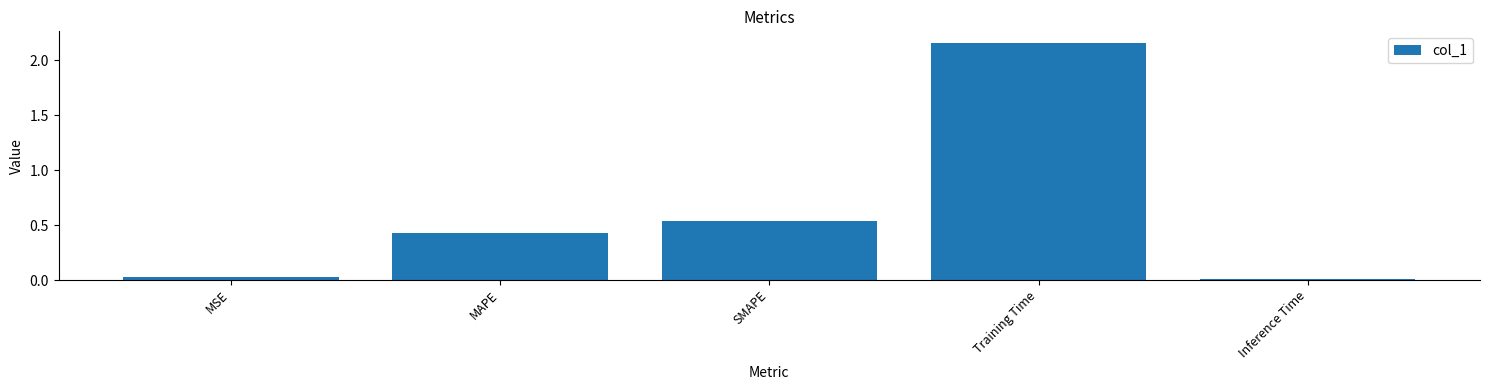

How many bars are there in total?

5